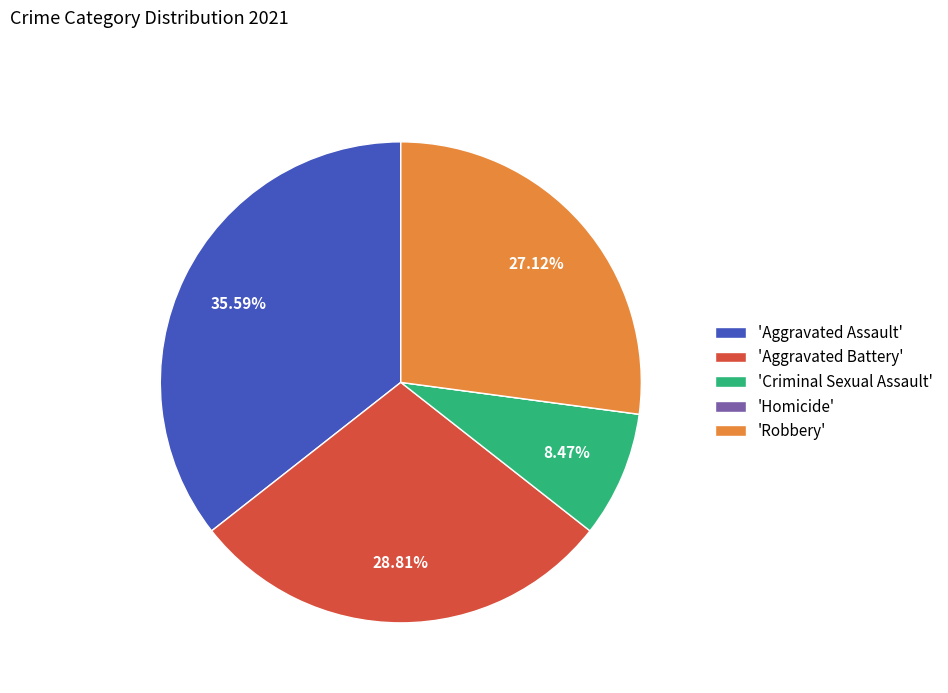

Does any single category account for the majority?

No